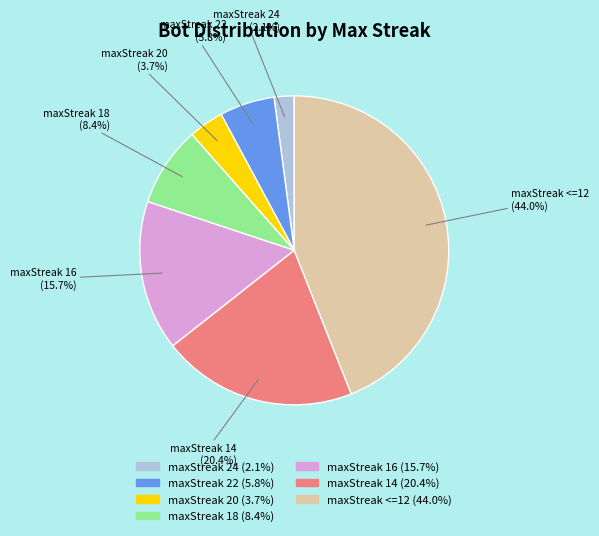

Between maxStreak 18 and maxStreak 20, which is larger?

maxStreak 18